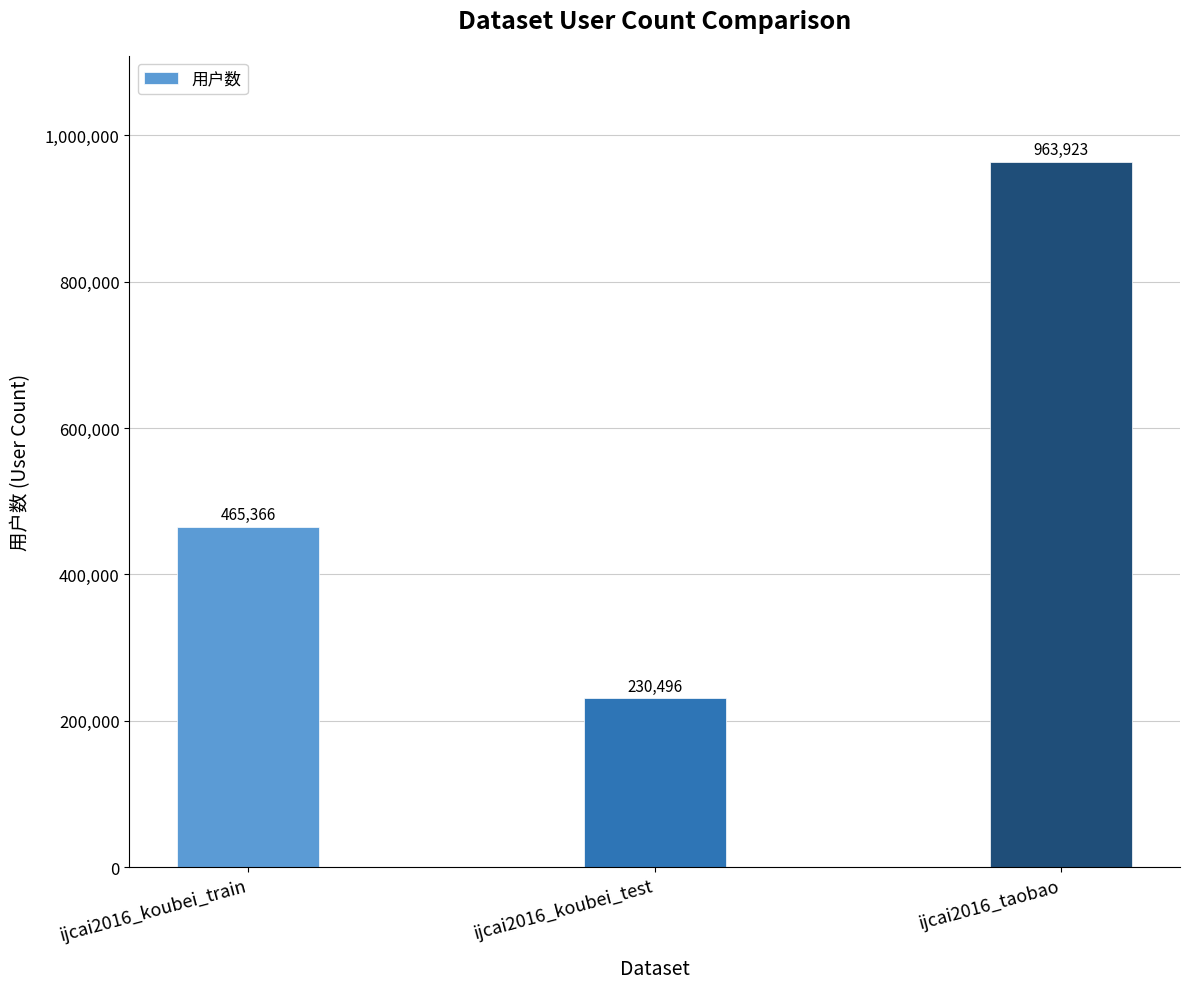

What is the greatest value displayed?

963923